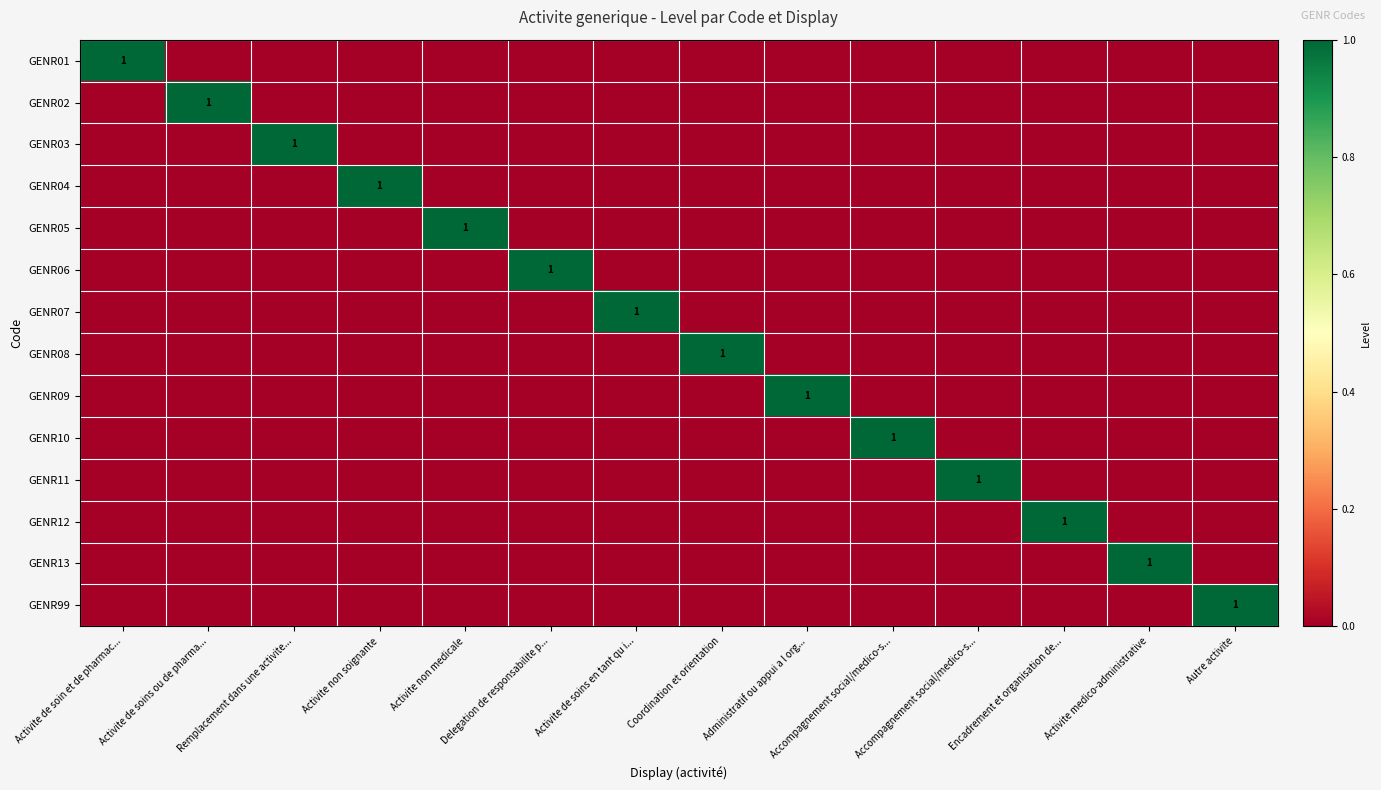

How many data points in GENR08 are above 0?

1